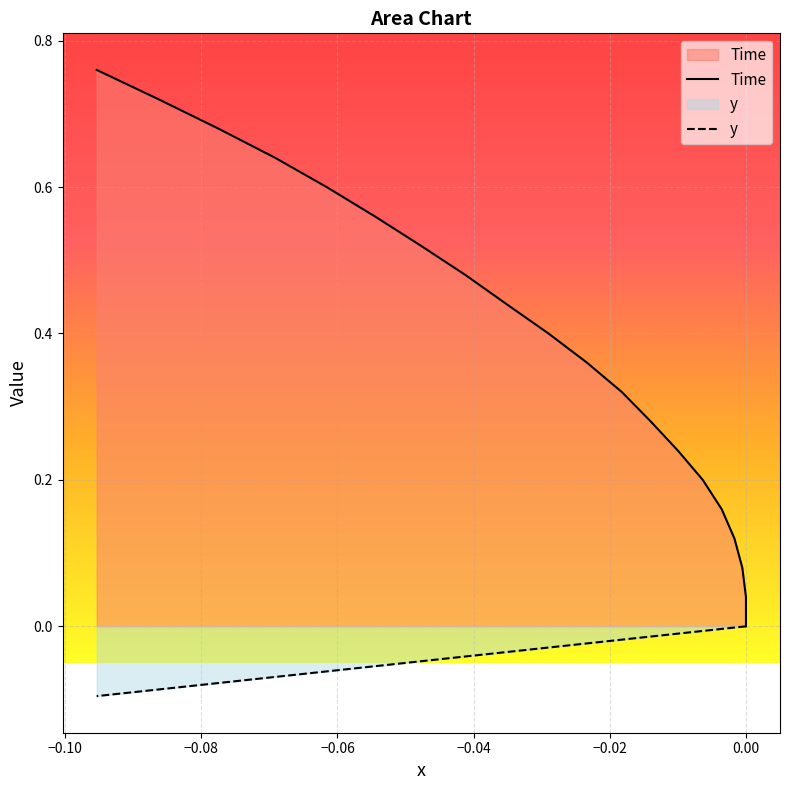

True or false: Time has more than 0 interior local peaks.

False